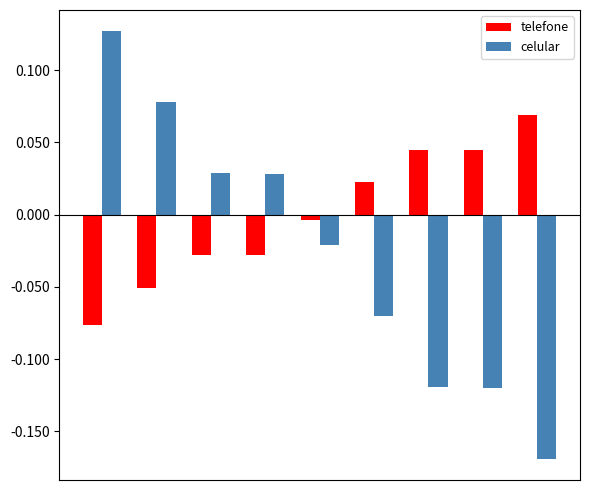

How many values in the celular series exceed 0?

4